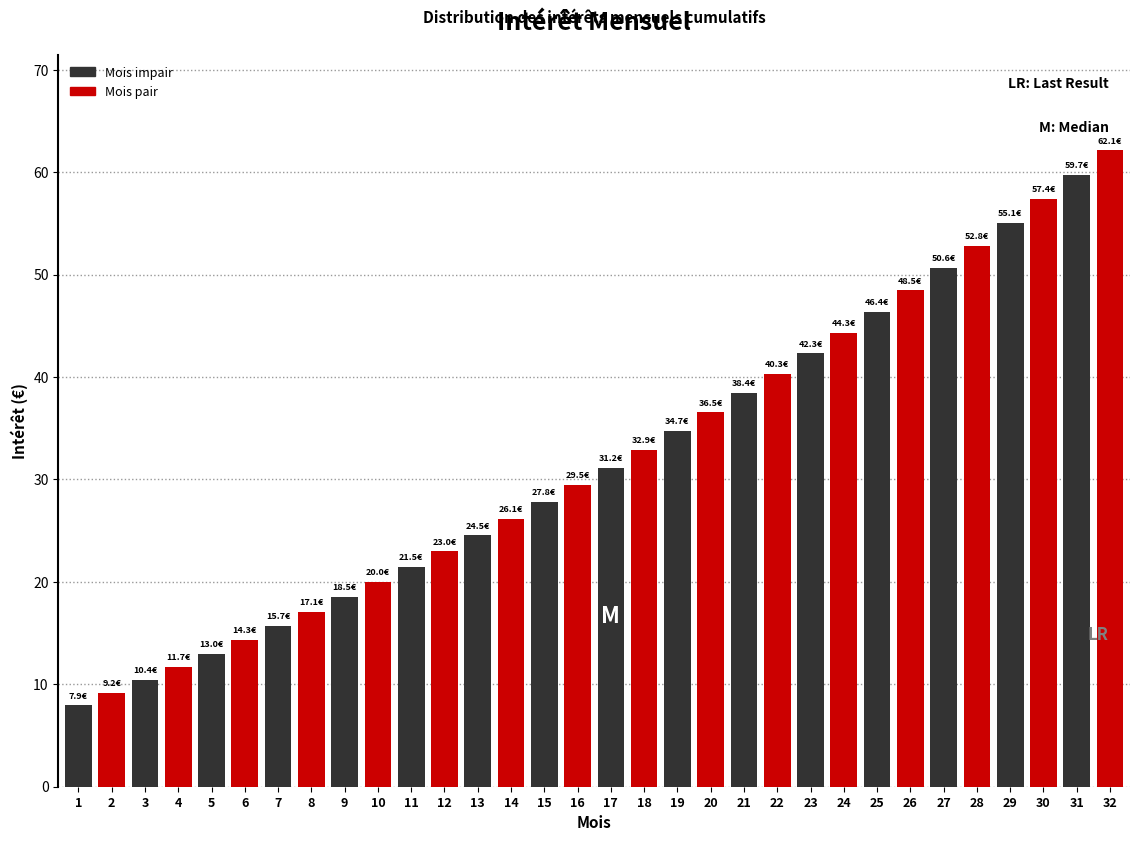

What is the spread (max minus min) of values at 15?

1.7